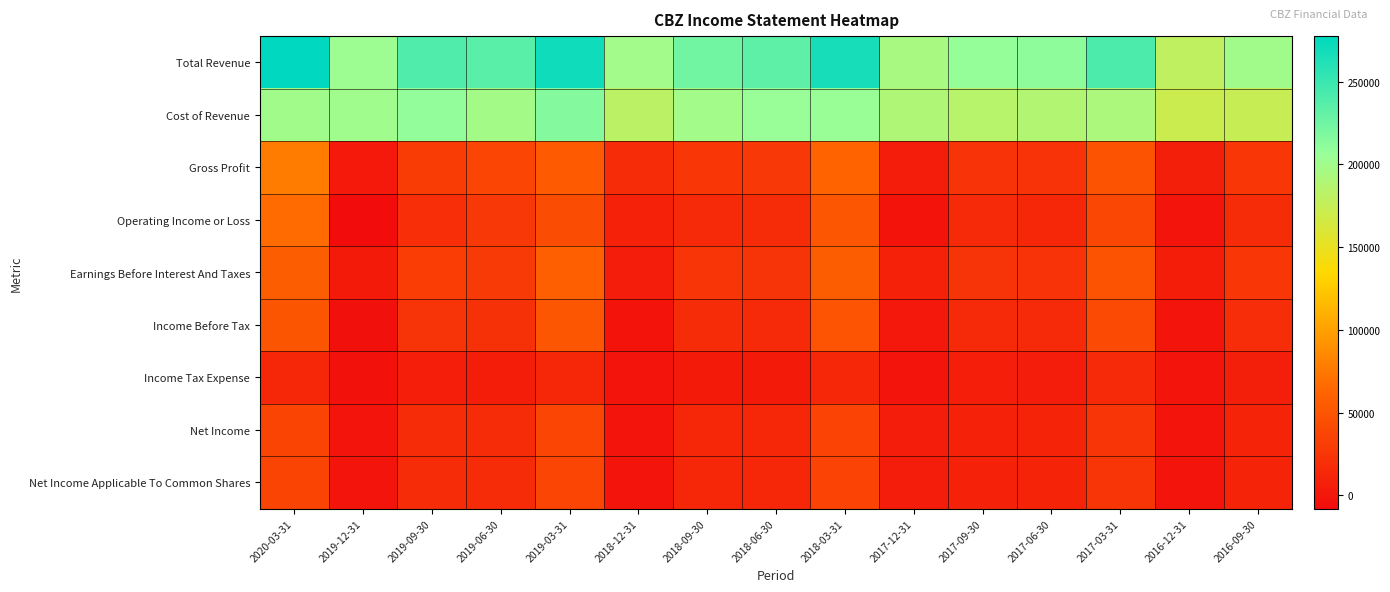

What is the spread (max minus min) of values at 2018-06-30?

229400